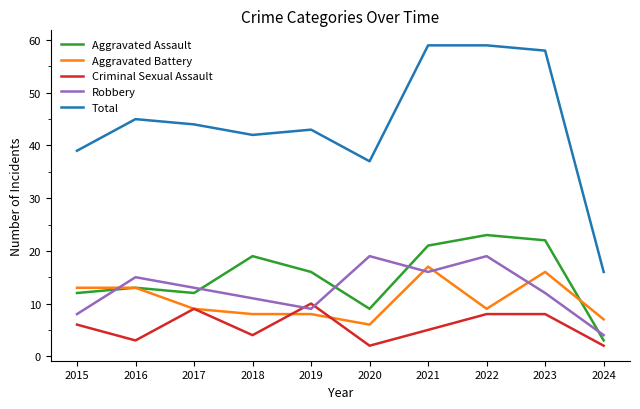

The Total series shows 26 at 2015. True or false?

False